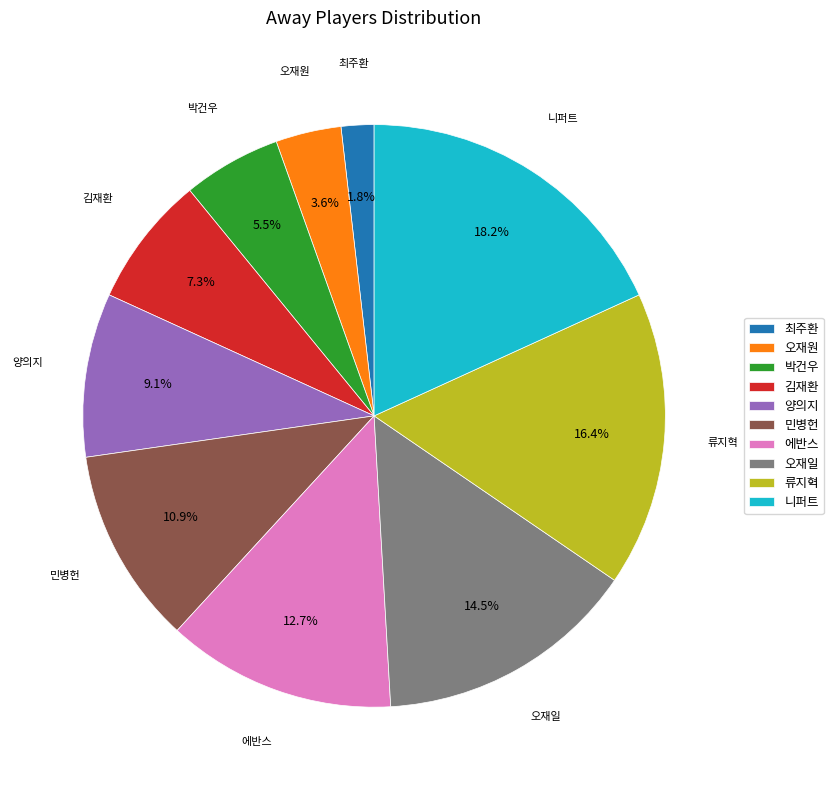

Does 니퍼트 represent more than half of the total?

No